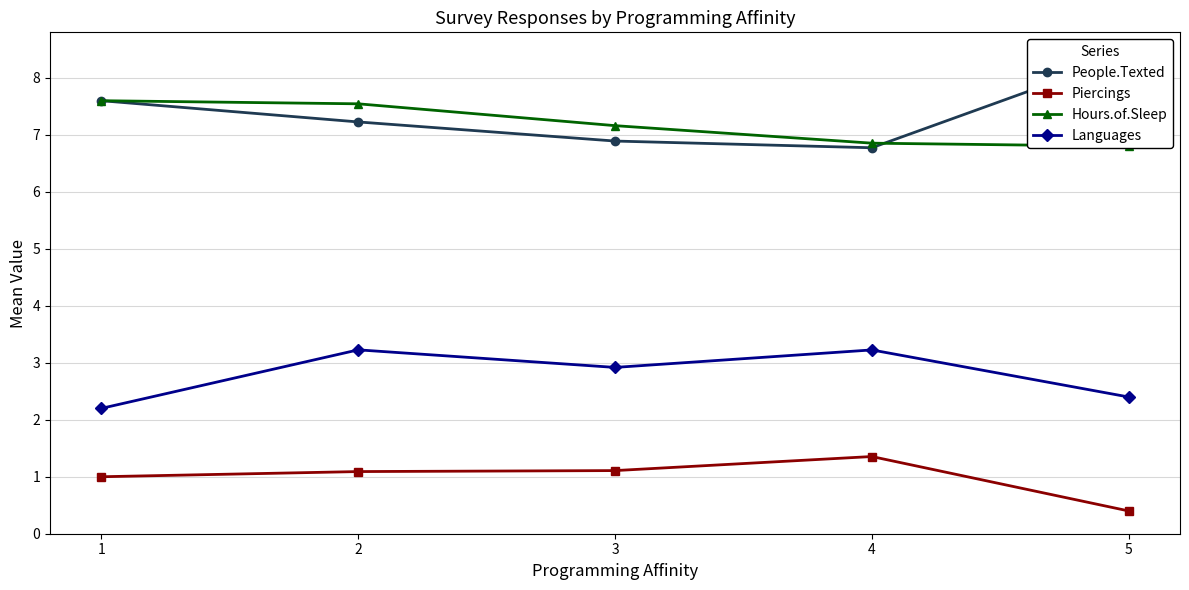

Reading right to left, transcribe all the data shown in this chart.

People.Texted: 8.4	6.8	6.9	7.2	7.6
Piercings: 0.4	1.4	1.1	1.1	1.0
Hours.of.Sleep: 6.8	6.9	7.2	7.5	7.6
Languages: 2.4	3.2	2.9	3.2	2.2